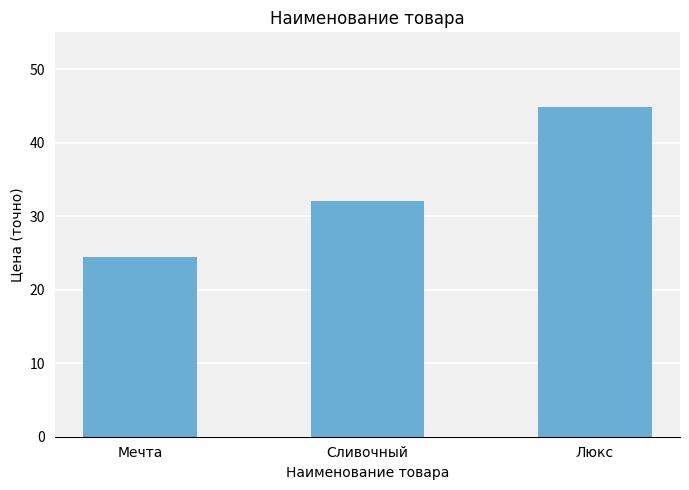

What is the difference between the values at Мечта and Сливочный?

7.6